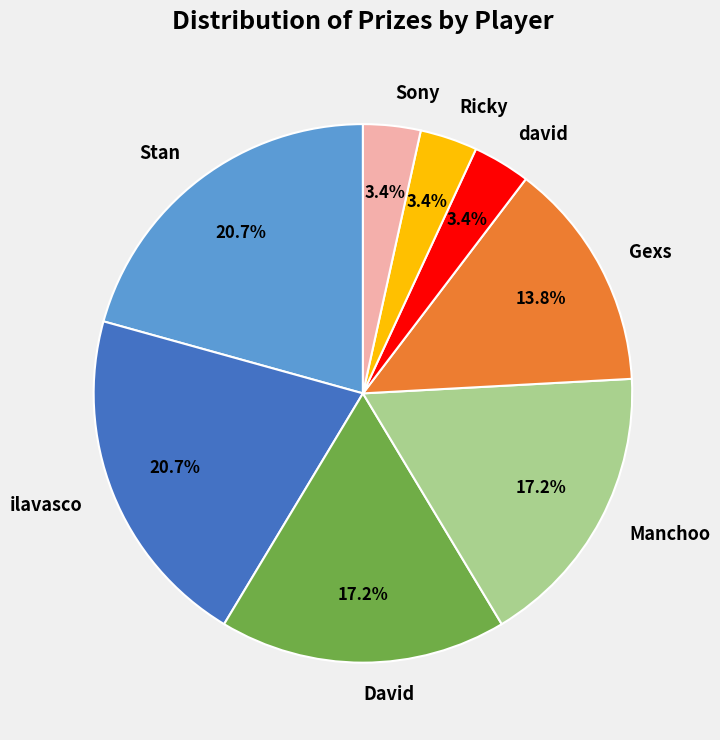

To the nearest percent, what is the combined percentage of ilavasco and Stan?

41%